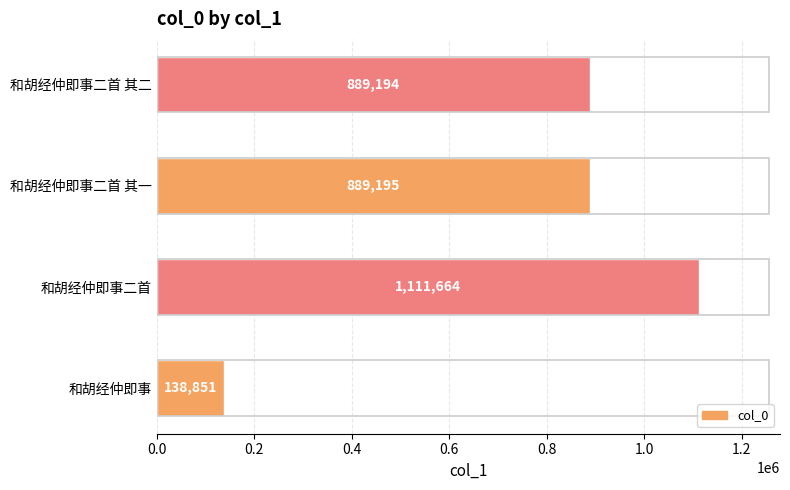

Where is the data nearest to the value 625257?

和胡经仲即事二首 其二